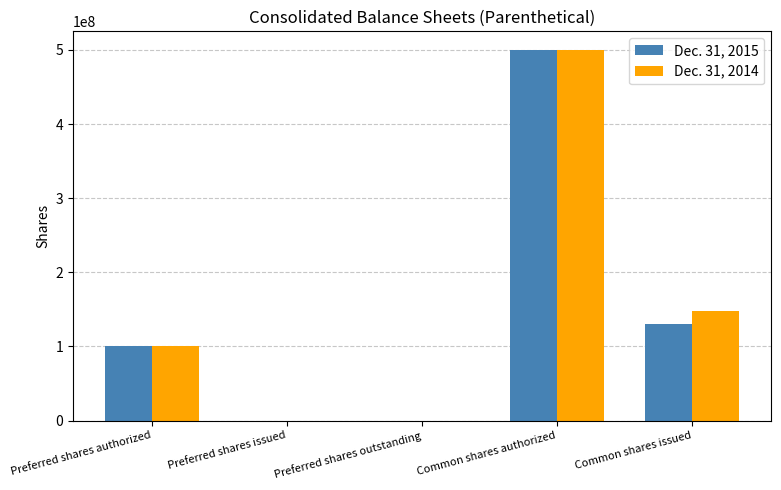

How many data points does each series have?

5